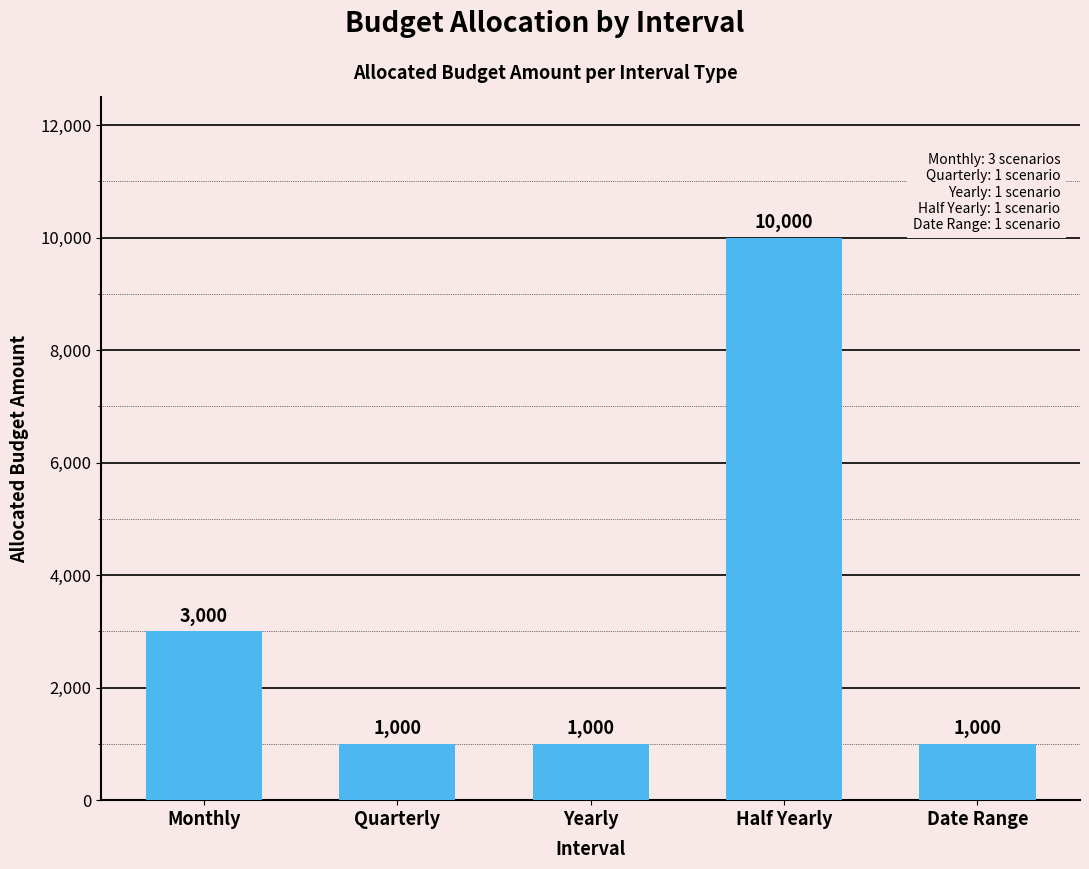

What is the difference between the maximum and minimum values?

9000